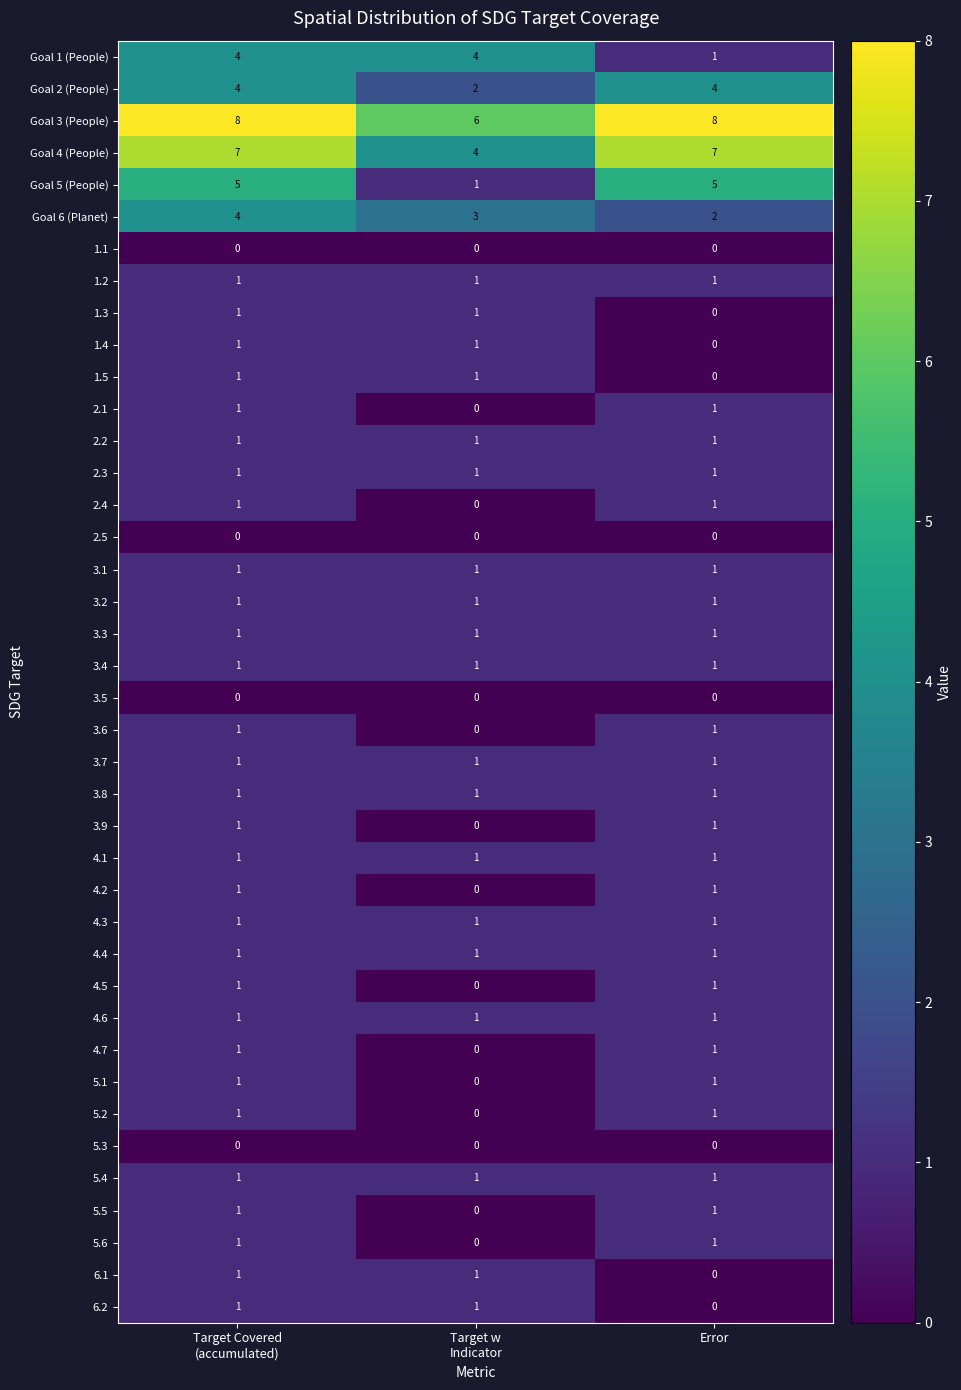

At how many categories does at least one series exceed 0?

3